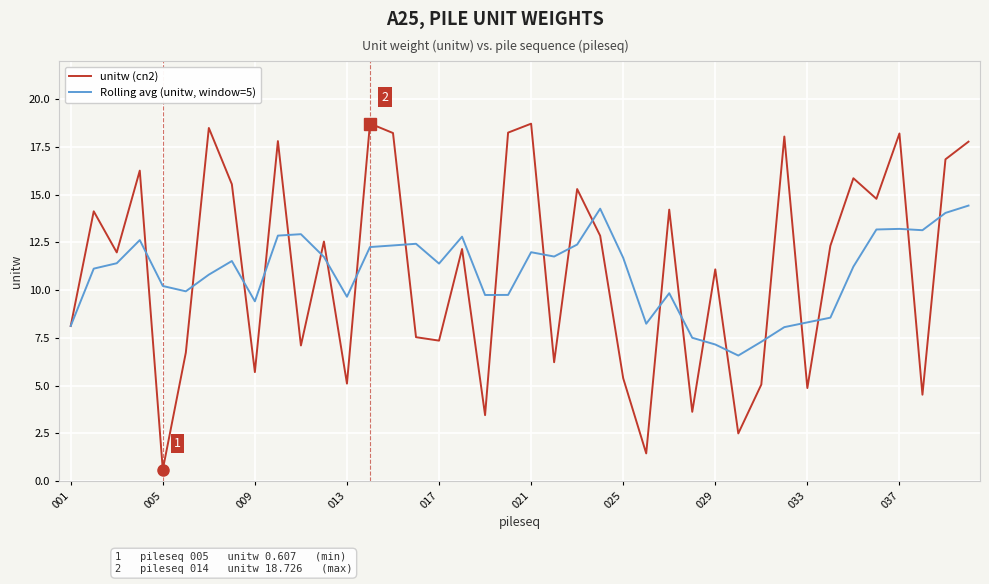

What is the average value of the Rolling avg (unitw, window=5) series?

10.9